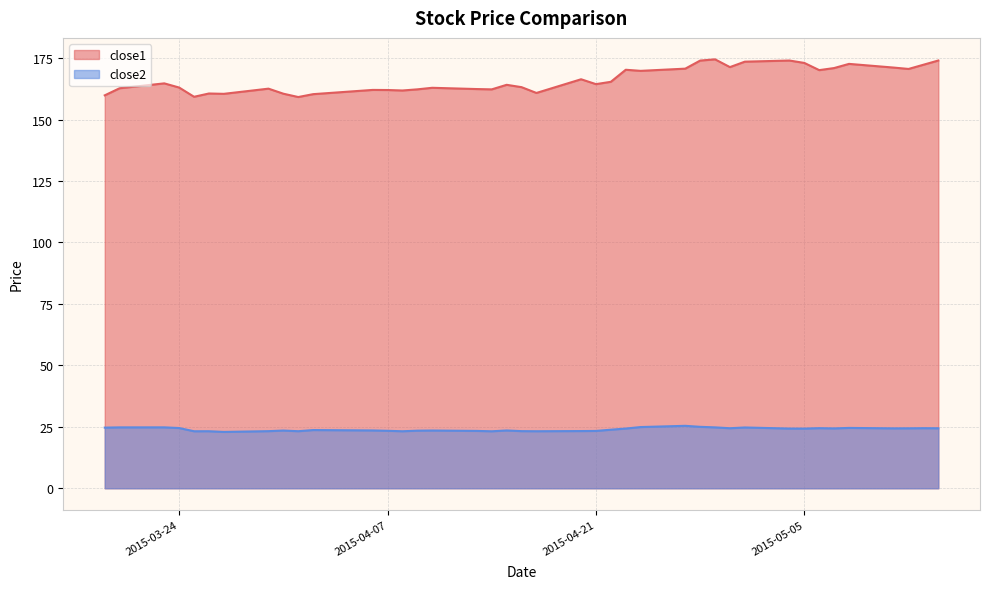

Reading left to right, extract all data points from this chart.

close1: 159.8	162.7	164.7	163.0	159.3	160.6	160.5	162.6	160.5	159.2	160.3	162.1	162.0	161.8	162.3	162.9	162.4	162.3	164.1	163.2	160.8	166.4	164.4	165.3	170.2	169.8	170.7	174.0	174.5	171.3	173.5	174.0	173.0	170.1	170.9	172.6	171.1	170.6	172.3	174.0
close2: 24.7	24.8	24.8	24.5	23.2	23.2	22.9	23.2	23.5	23.2	23.7	23.5	23.4	23.2	23.4	23.5	23.3	23.2	23.5	23.2	23.2	23.3	23.3	23.8	24.3	24.9	25.4	25.0	24.8	24.4	24.7	24.3	24.3	24.5	24.4	24.6	24.4	24.4	24.4	24.4